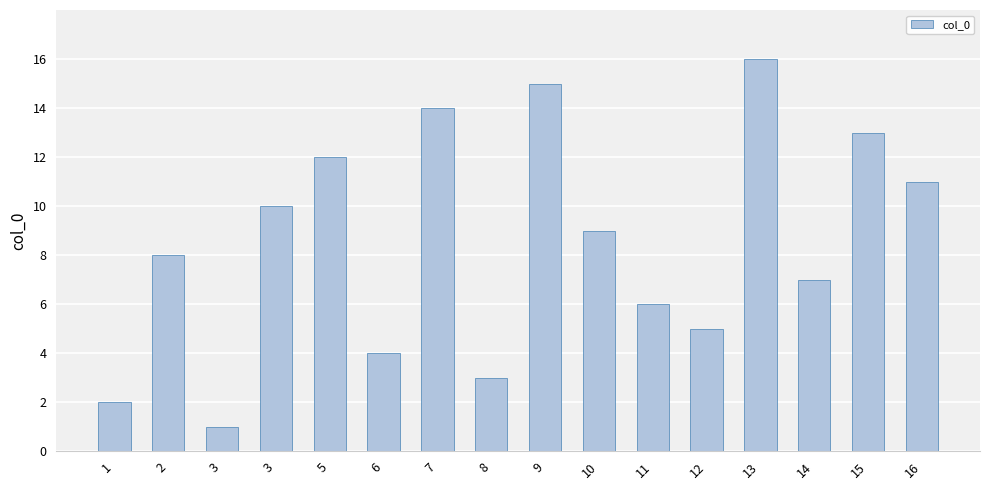

Between 1 and 8, which is larger?

8